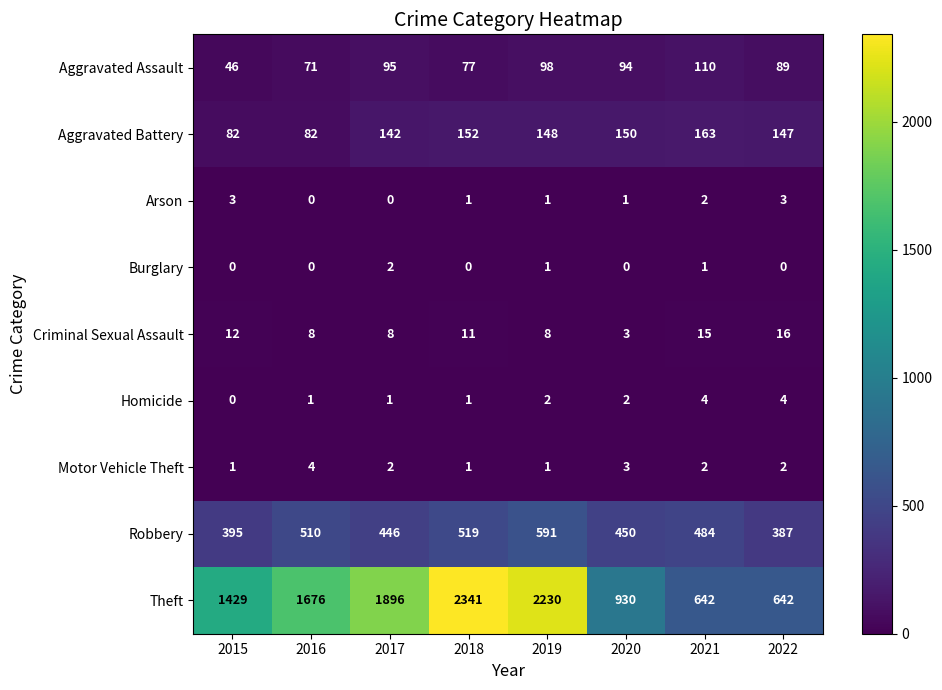

What is the sum of all Motor Vehicle Theft values?

16